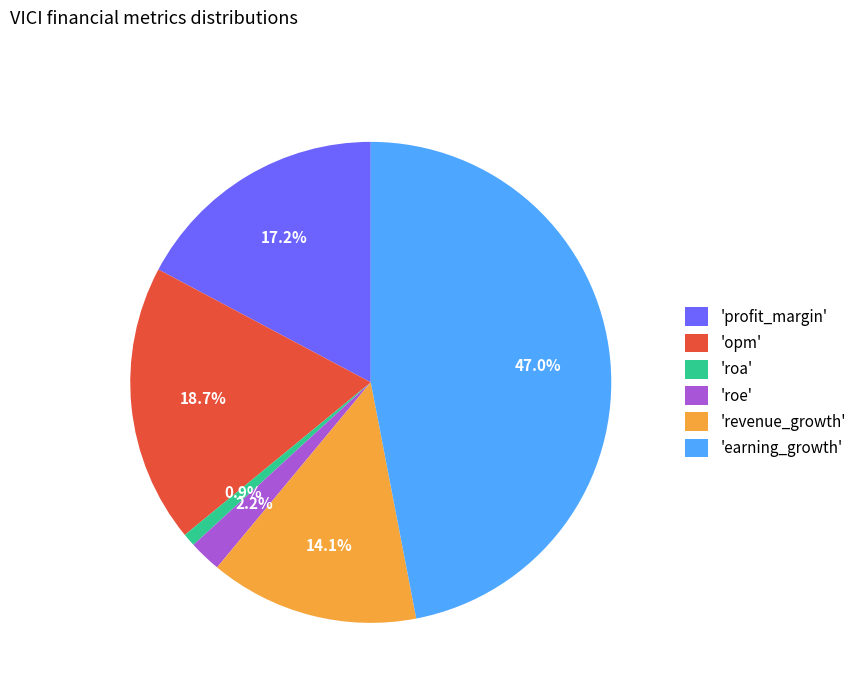

Does 'profit_margin' represent more than half of the total?

No